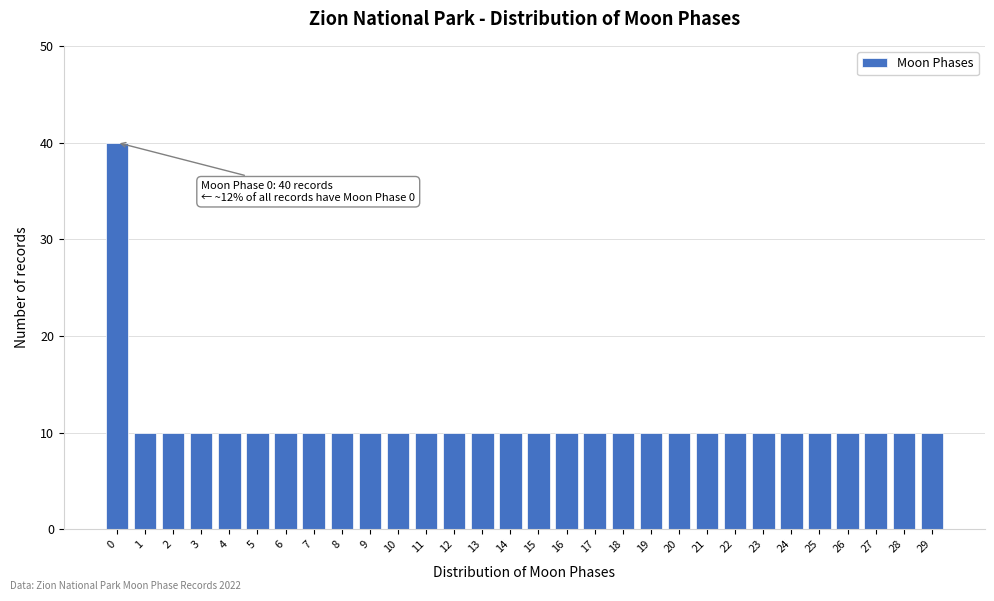

Reading right to left, what are all the values shown in this chart?

29=10	28=10	27=10	26=10	25=10	24=10	23=10	22=10	21=10	20=10	19=10	18=10	17=10	16=10	15=10	14=10	13=10	12=10	11=10	10=10	9=10	8=10	7=10	6=10	5=10	4=10	3=10	2=10	1=10	0=40